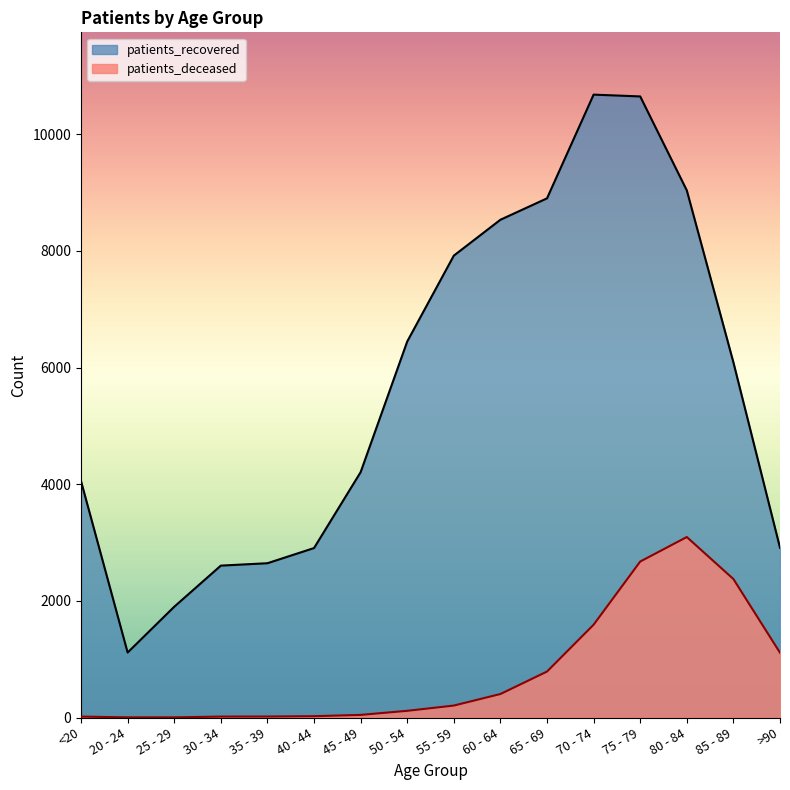

The value of patients_deceased at 55 - 59 is 359. True or false?

False